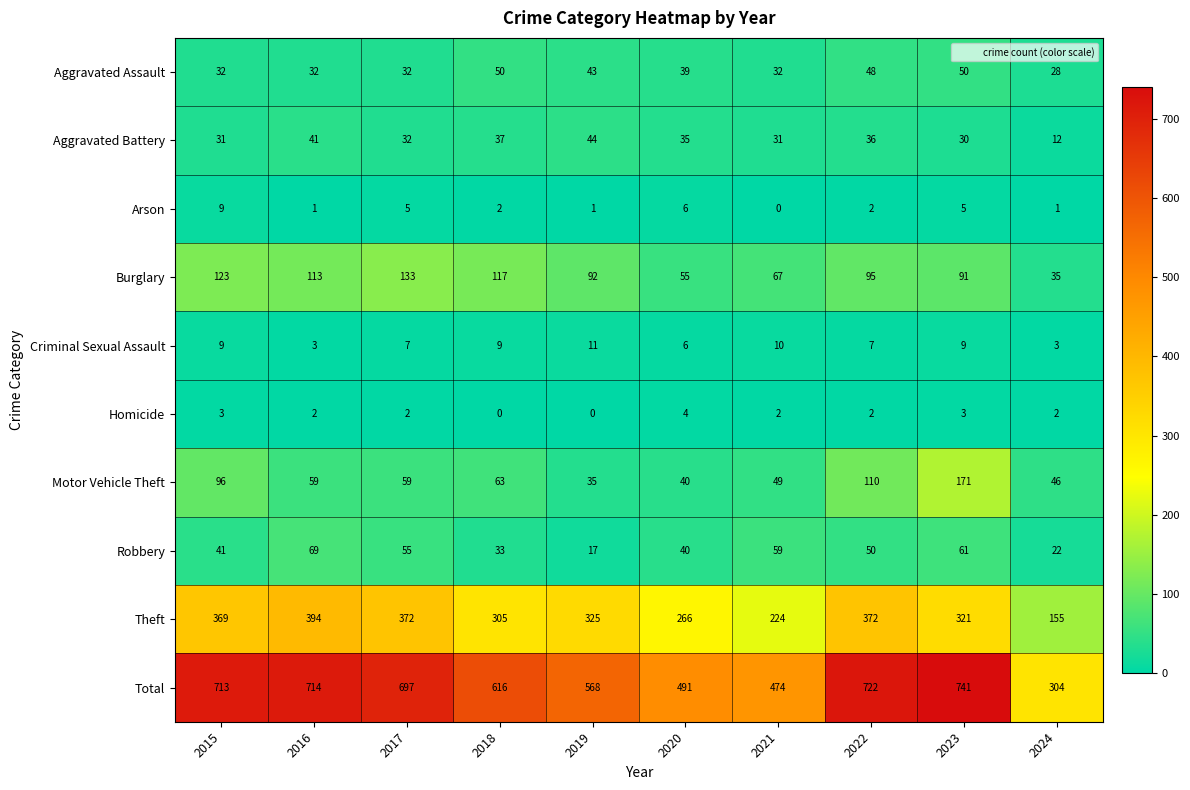

Is it true that Burglary equals 69 at 2015?

False